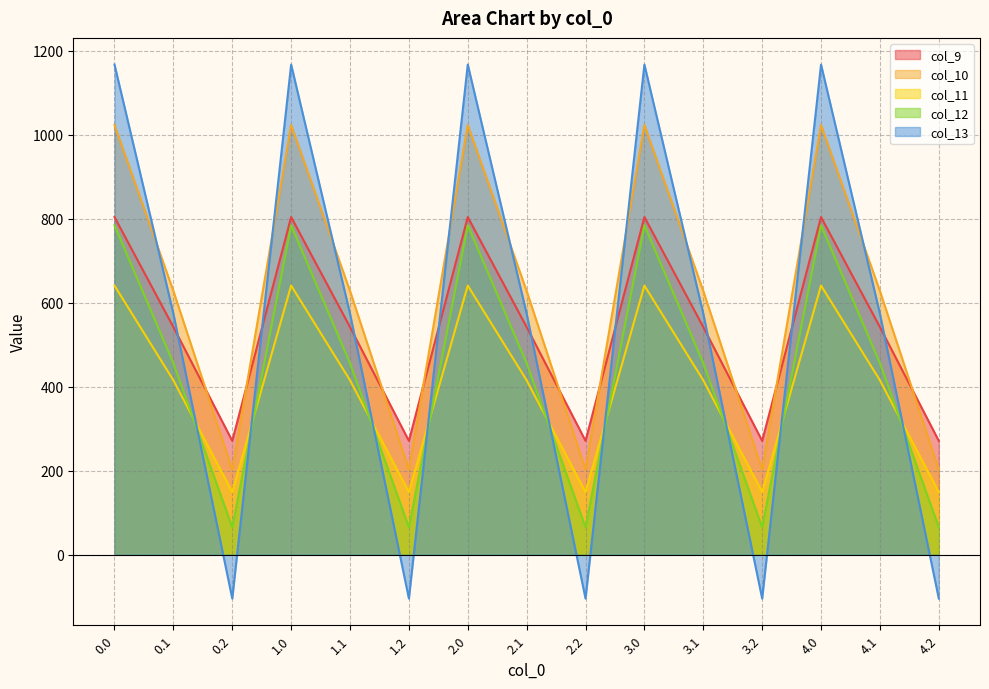

What is the value of the col_9 point at the 7th from the left?

804.0